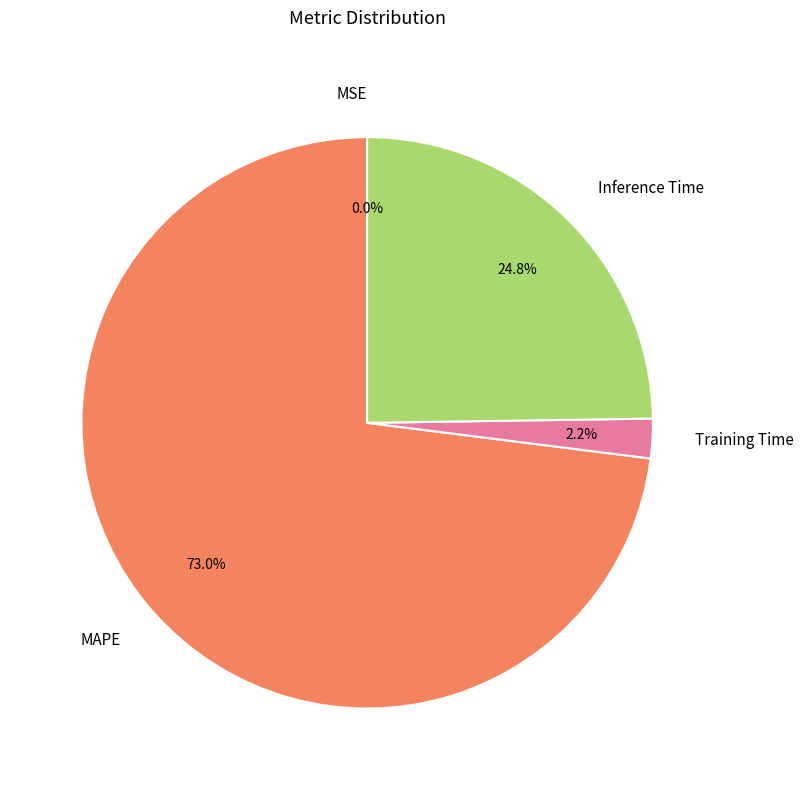

Do Training Time and Inference Time together represent more than half of the pie?

No